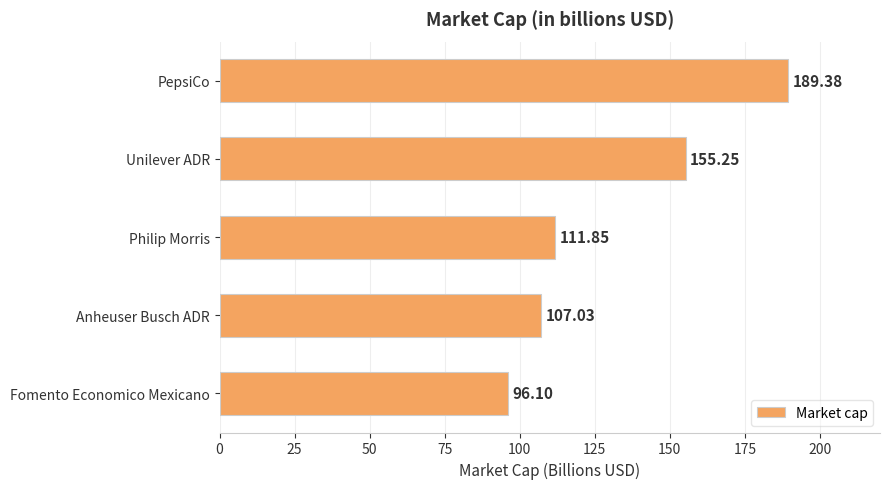

List the labels in order of value, largest first.

PepsiCo, Unilever ADR, Philip Morris, Anheuser Busch ADR, Fomento Economico Mexicano